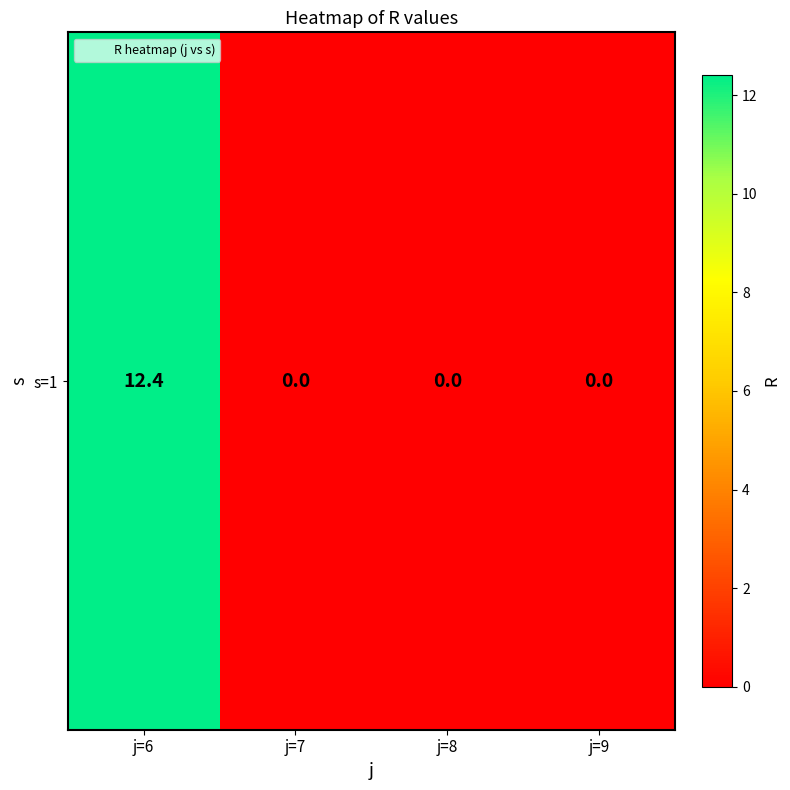

Reading left to right, what are all the values shown in this chart?

12.4	0.0	0.0	0.0